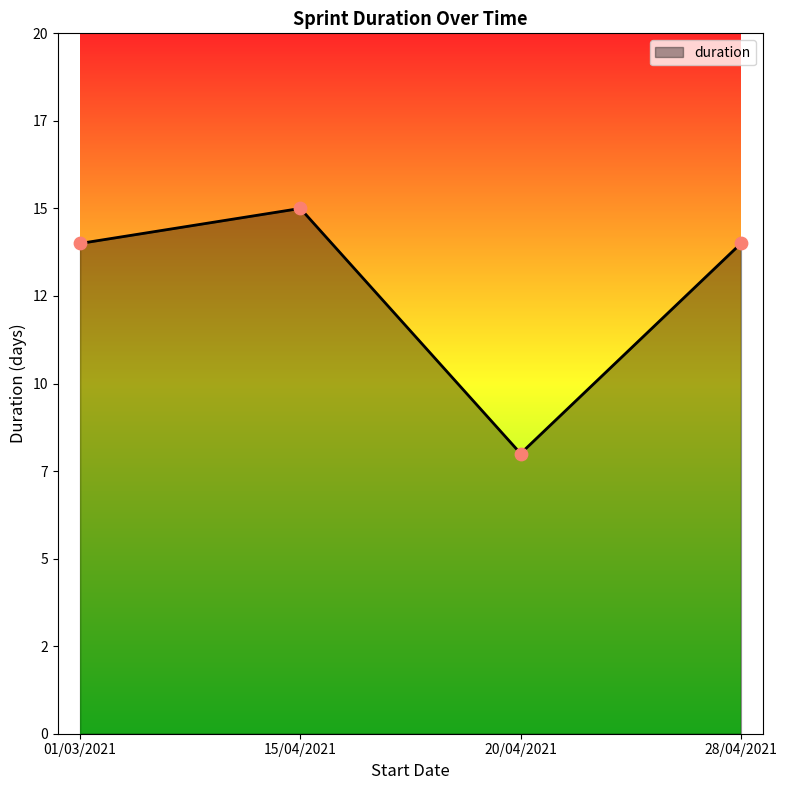

Approximately how many times larger is the value at 01/03/2021 compared to 28/04/2021?

1.0